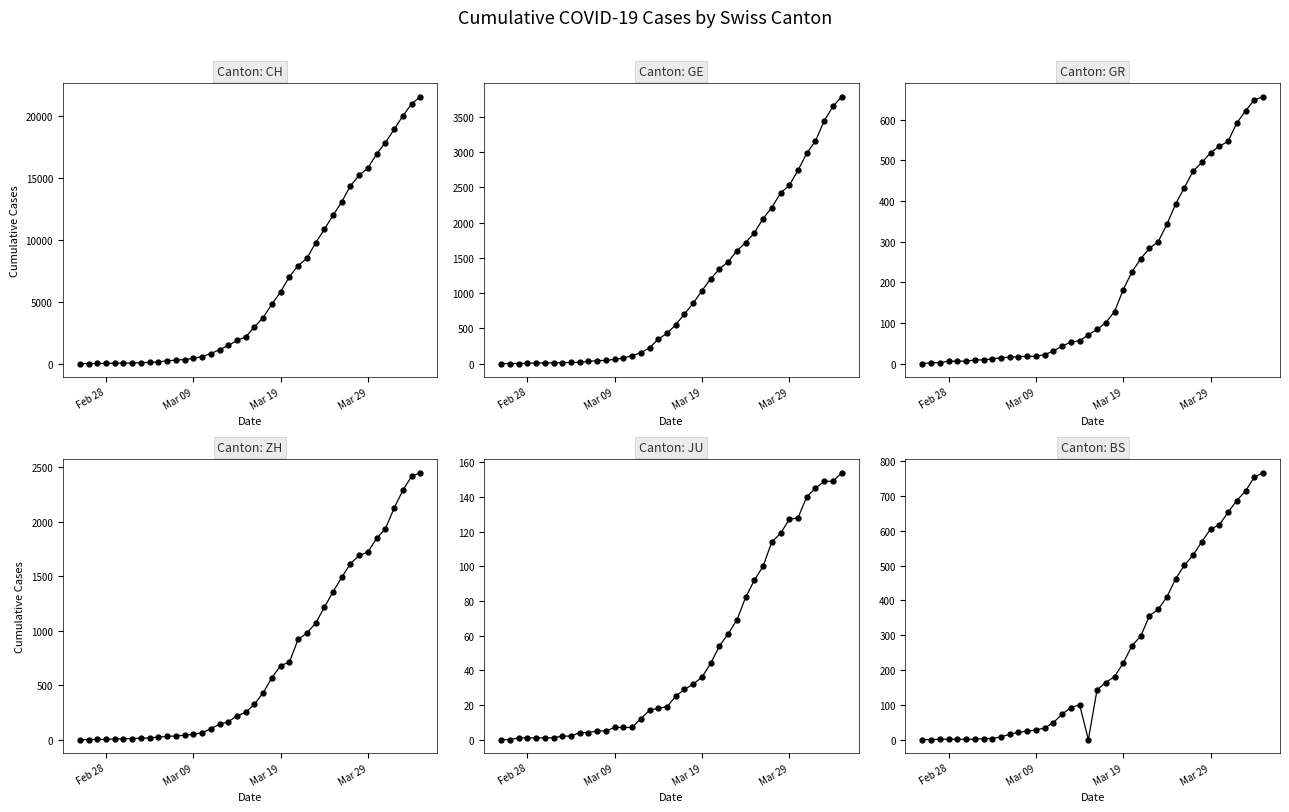

List the series in order of their peak value, highest first.

CH, GE, ZH, BS, GR, JU